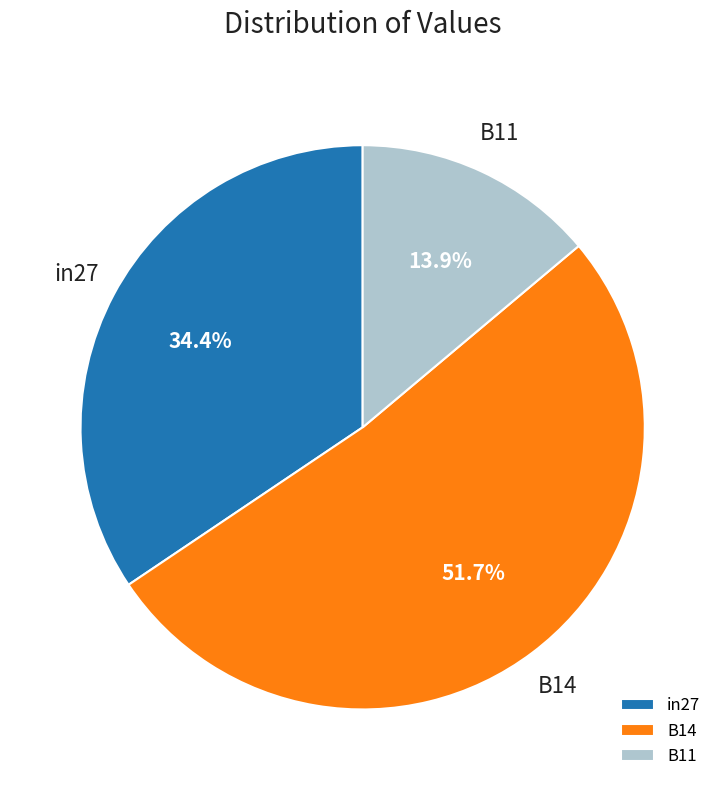

True or false: B14 accounts for 62% of the total.

False